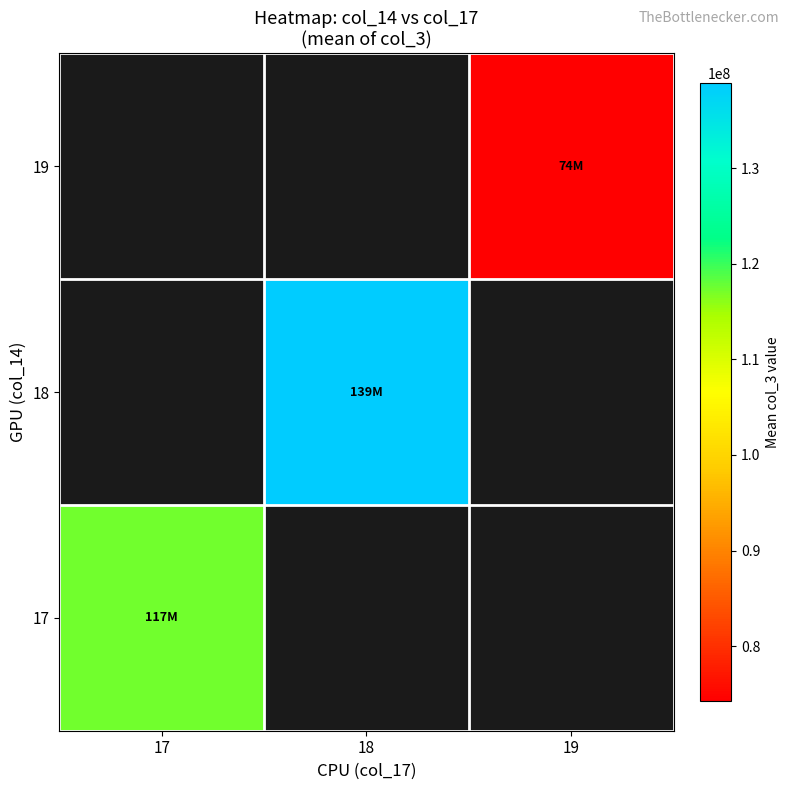

What is the greatest value displayed?

138933268.5